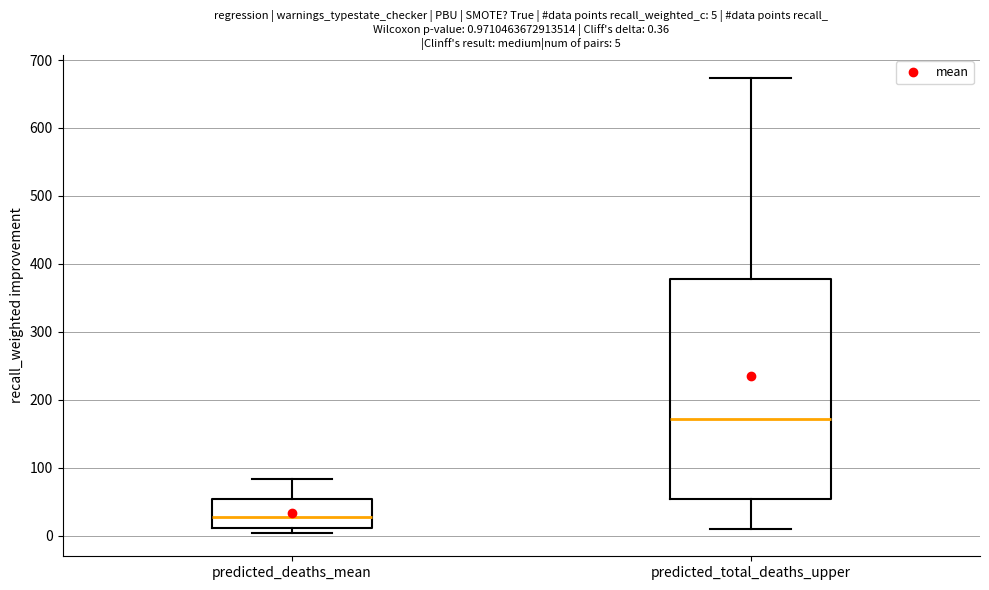

Which box is the tallest, from its lower edge to its upper edge?

predicted_total_deaths_upper